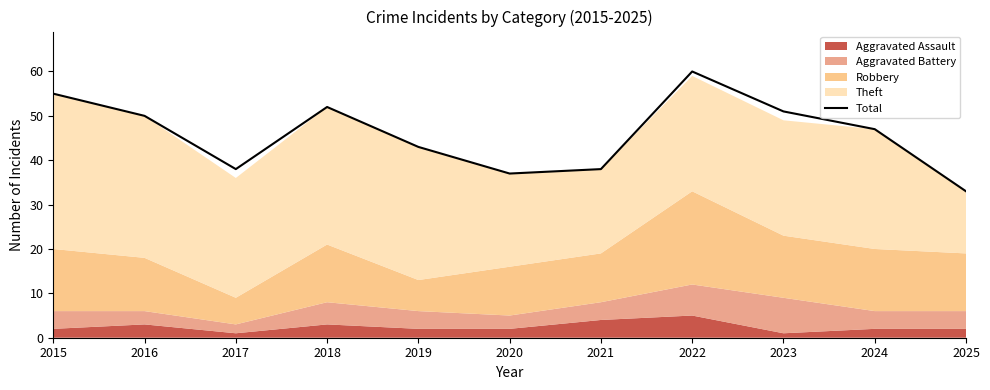

What is the difference between the maximum and minimum values?

27